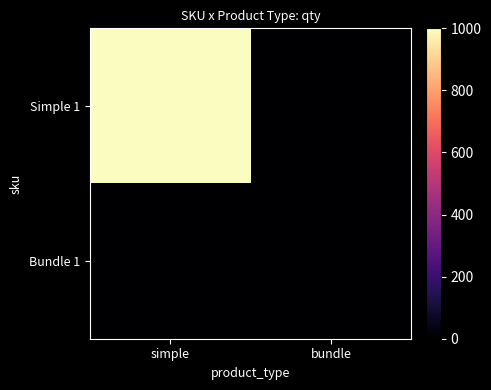

Count the number of categories in the chart.

2